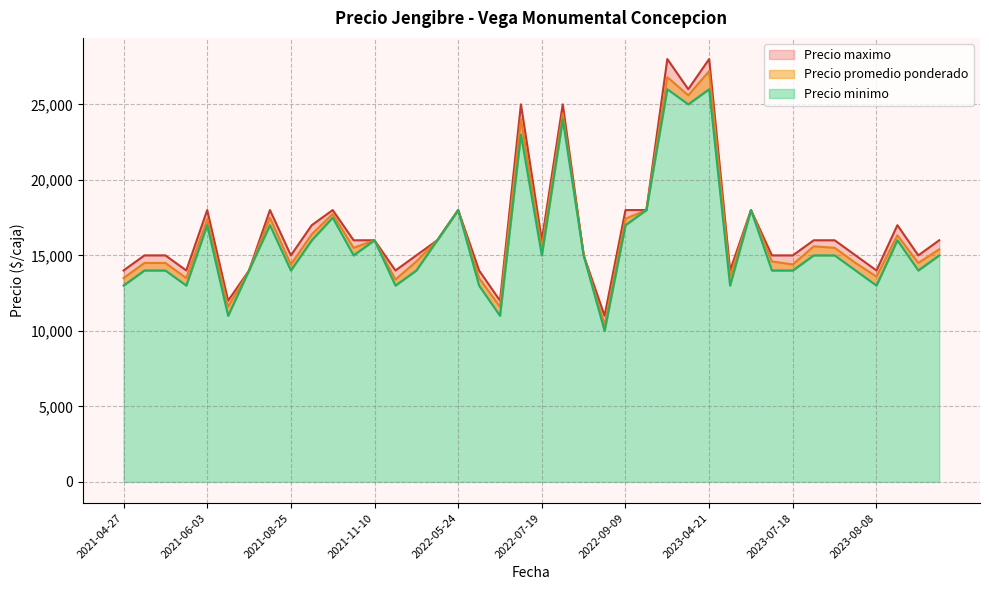

List the labels in order of Precio promedio ponderado value, largest first.

2023-04-21, 2023-04-04, 2023-04-18, 2022-07-27, 2022-07-13, 2022-05-24, 2022-10-04, 2023-05-16, 2021-09-28, 2021-08-17, 2022-09-09, 2021-06-03, 2021-09-14, 2023-08-17, 2021-11-10, 2022-04-13, 2023-07-19, 2021-10-05, 2022-07-19, 2023-07-20, 2023-08-29, 2022-08-04, 2022-02-18, 2023-06-06, 2021-05-04, 2021-05-11, 2023-07-28, 2023-08-22, 2021-08-25, 2023-07-18, 2021-07-06, 2023-05-09, 2023-08-08, 2021-04-27, 2021-05-18, 2022-05-27, 2021-11-23, 2021-06-30, 2022-06-29, 2022-09-06